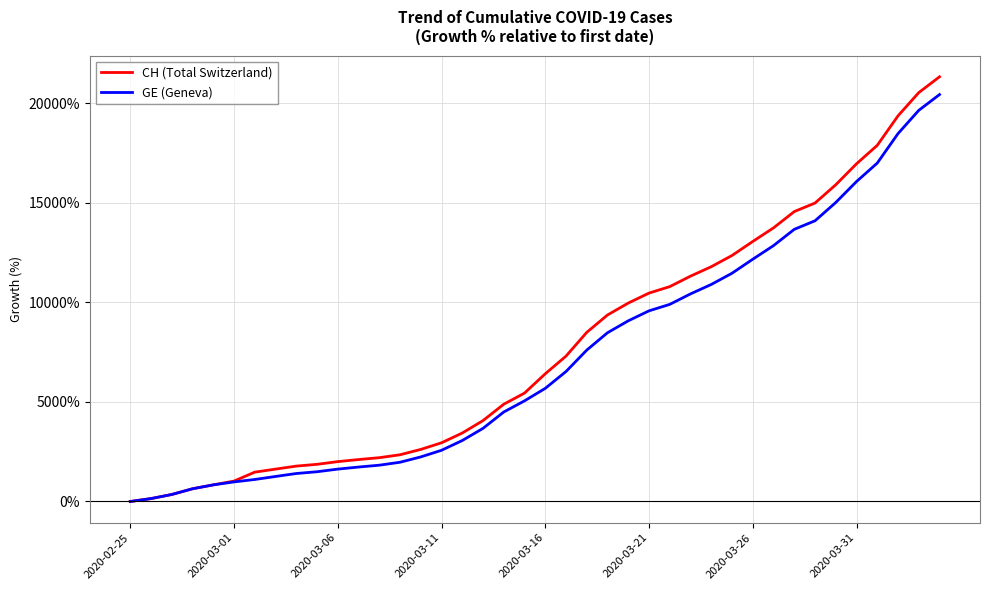

Which series has the widest spread of values?

CH (Total Switzerland)